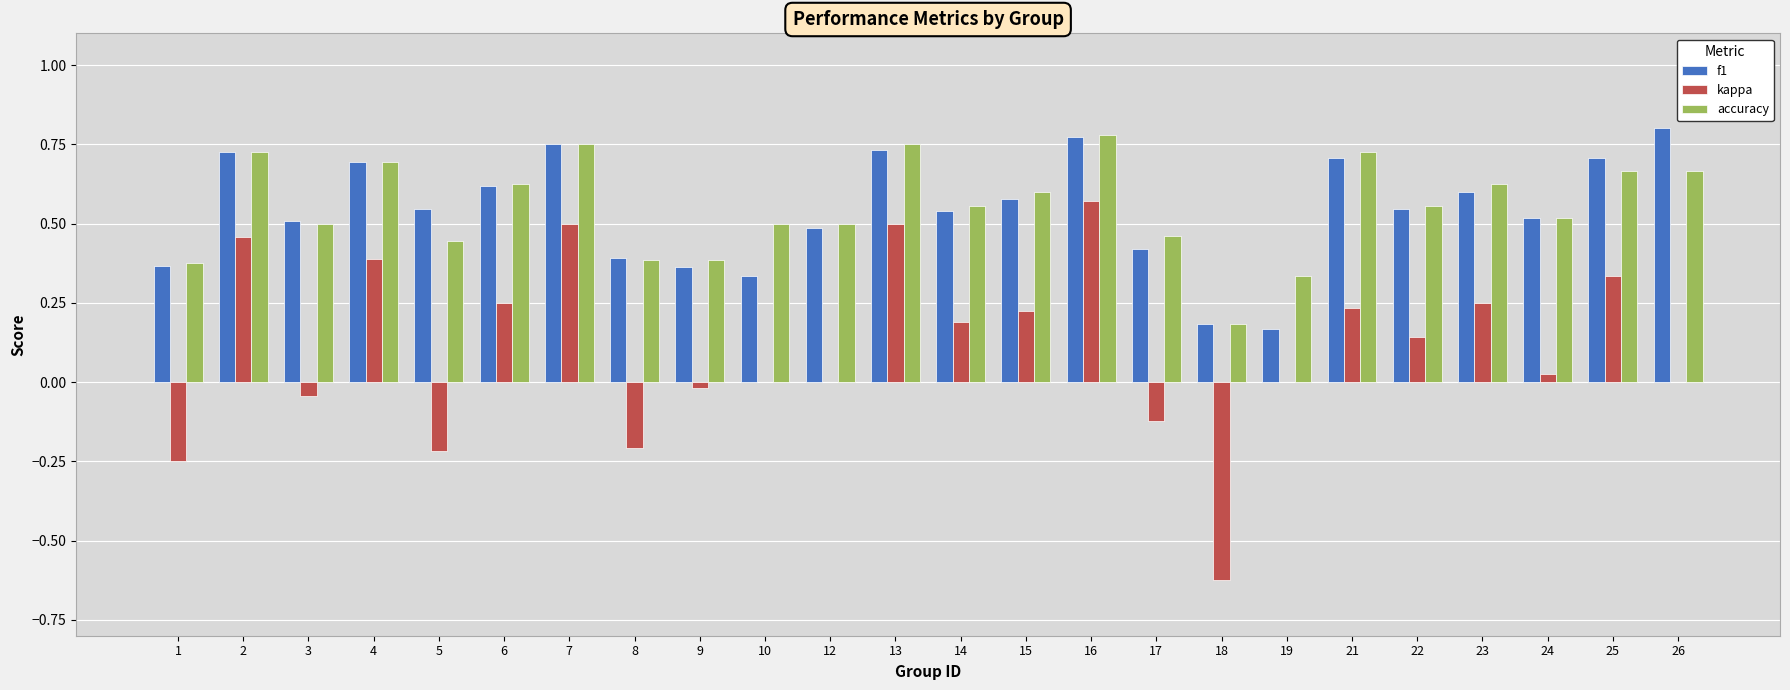

Count the accuracy values in the range 0 to 1.

24